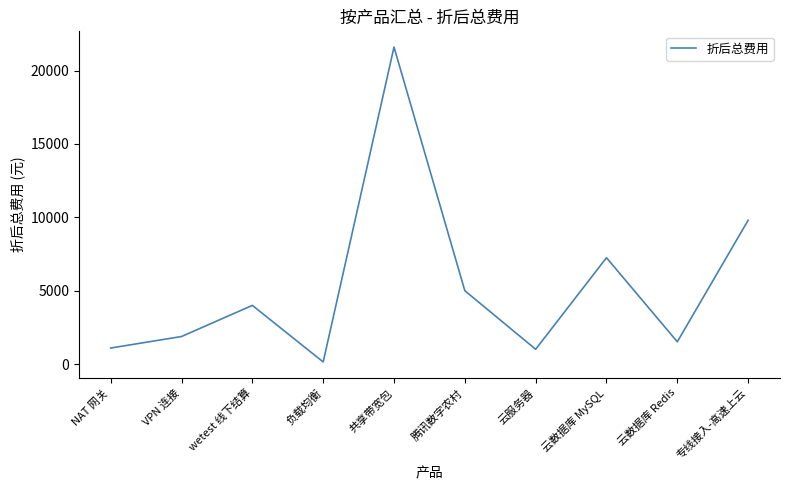

How many interior local peaks (higher than both neighbors) does the data have?

3